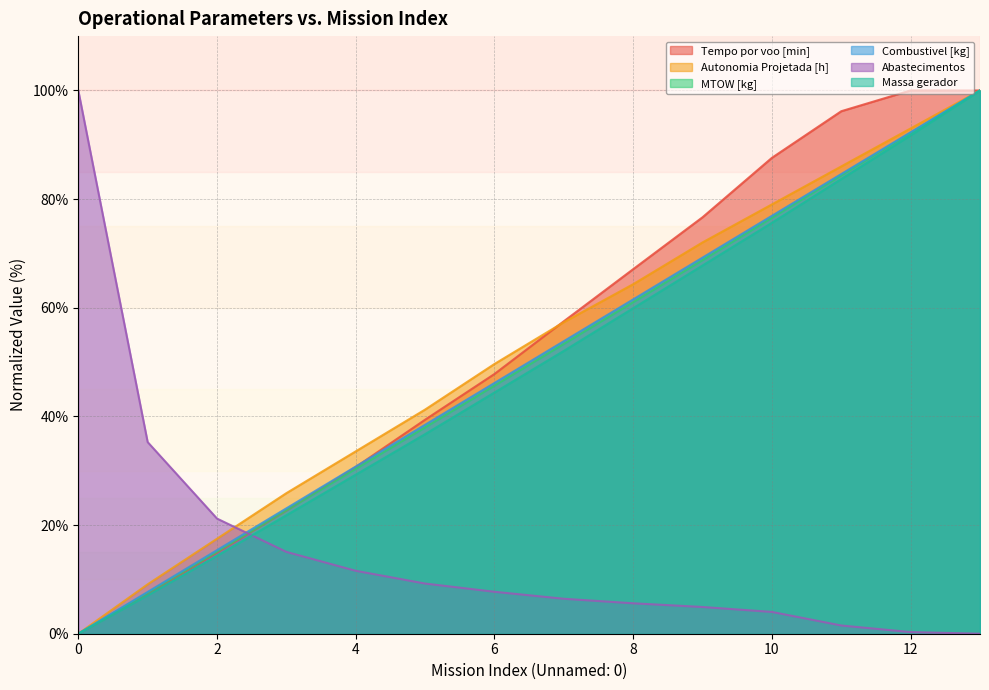

Which category has the lowest value in the Abastecimentos series?

13